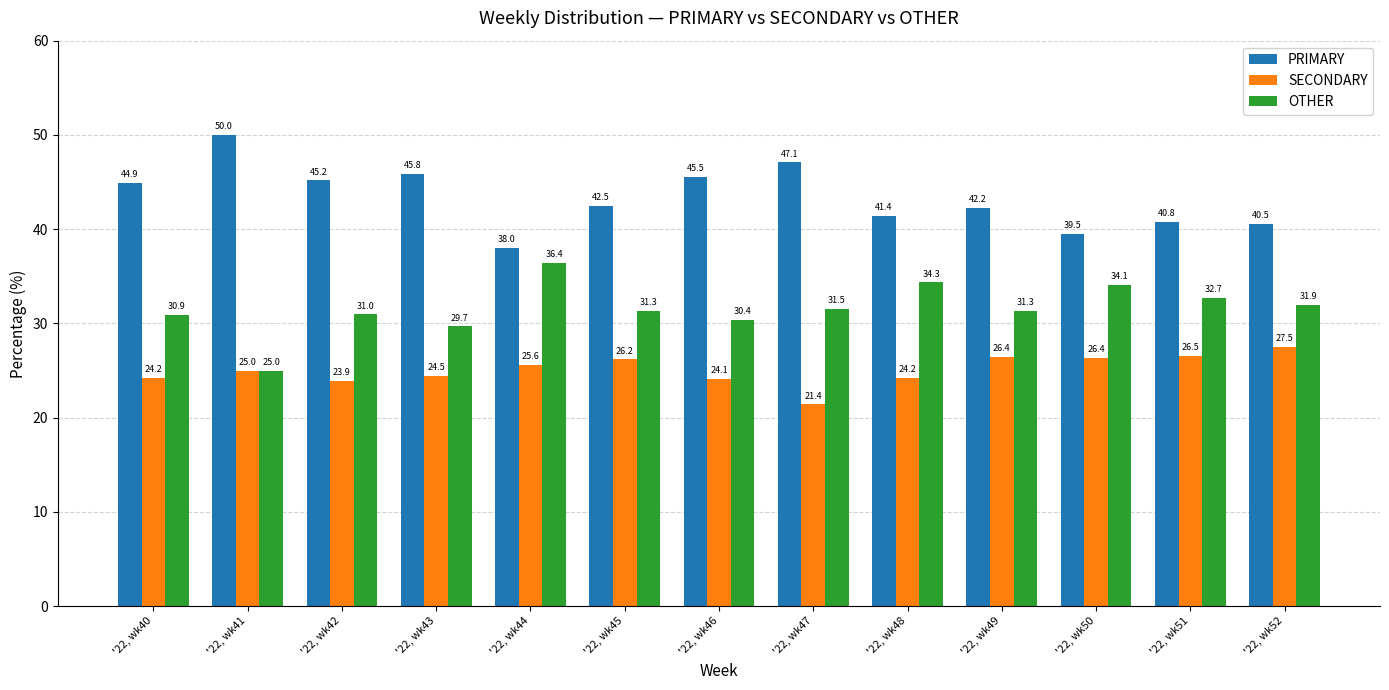

List the series in order of their overall mean, lowest first.

SECONDARY, OTHER, PRIMARY